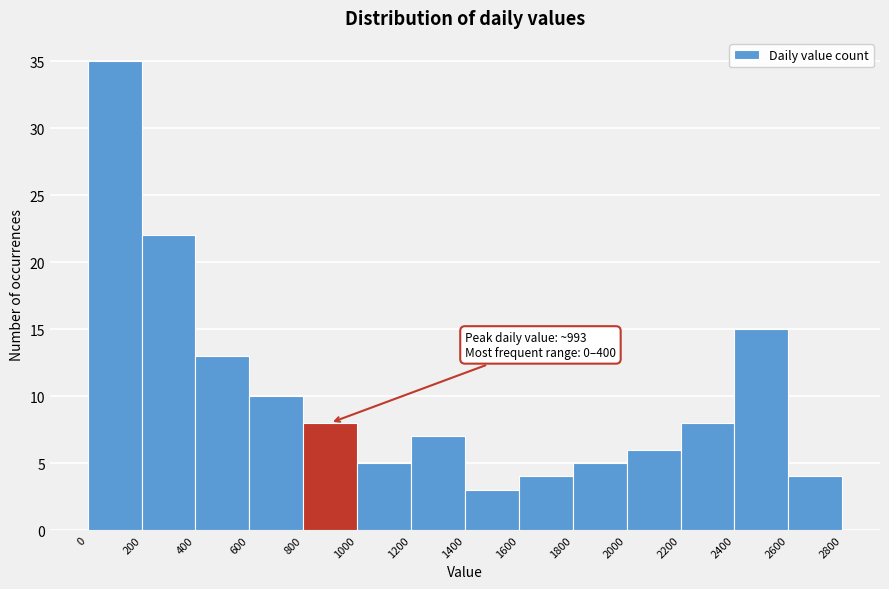

Over which range of the x-axis is the bar tallest?

0 to 200